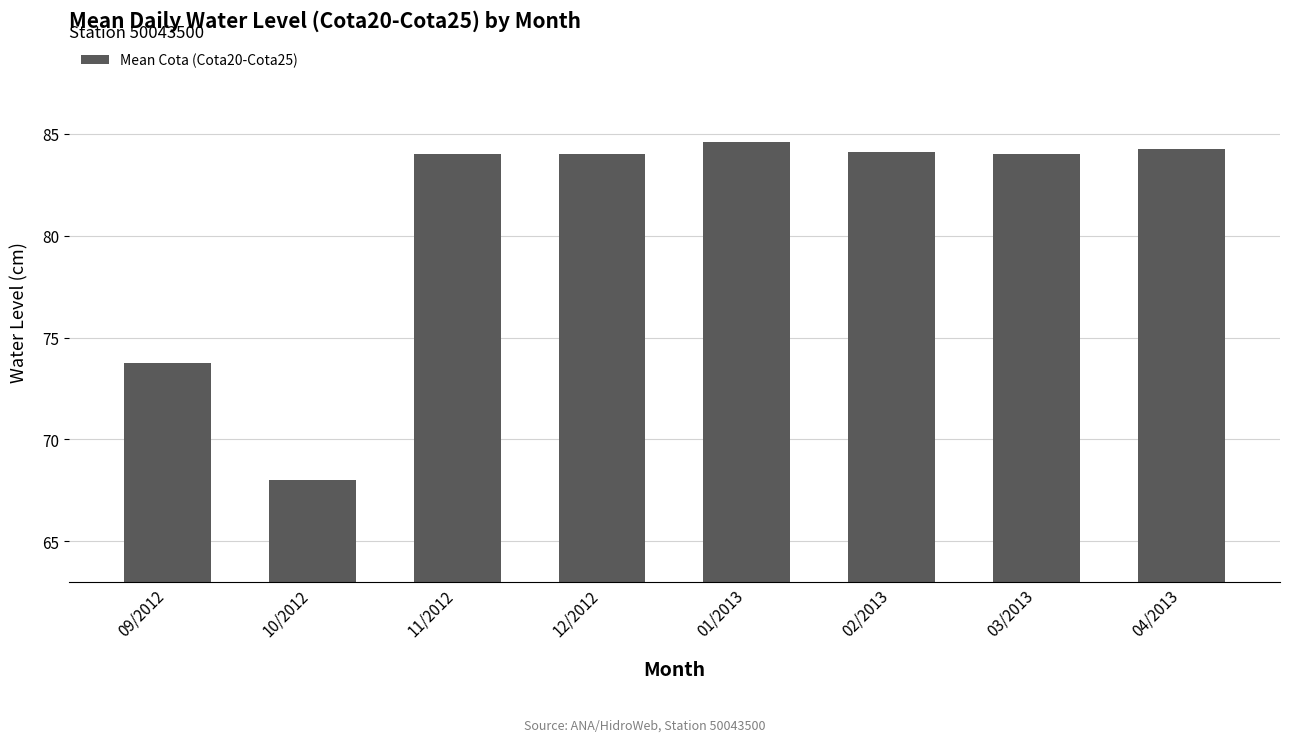

What is the greatest value displayed?

84.6